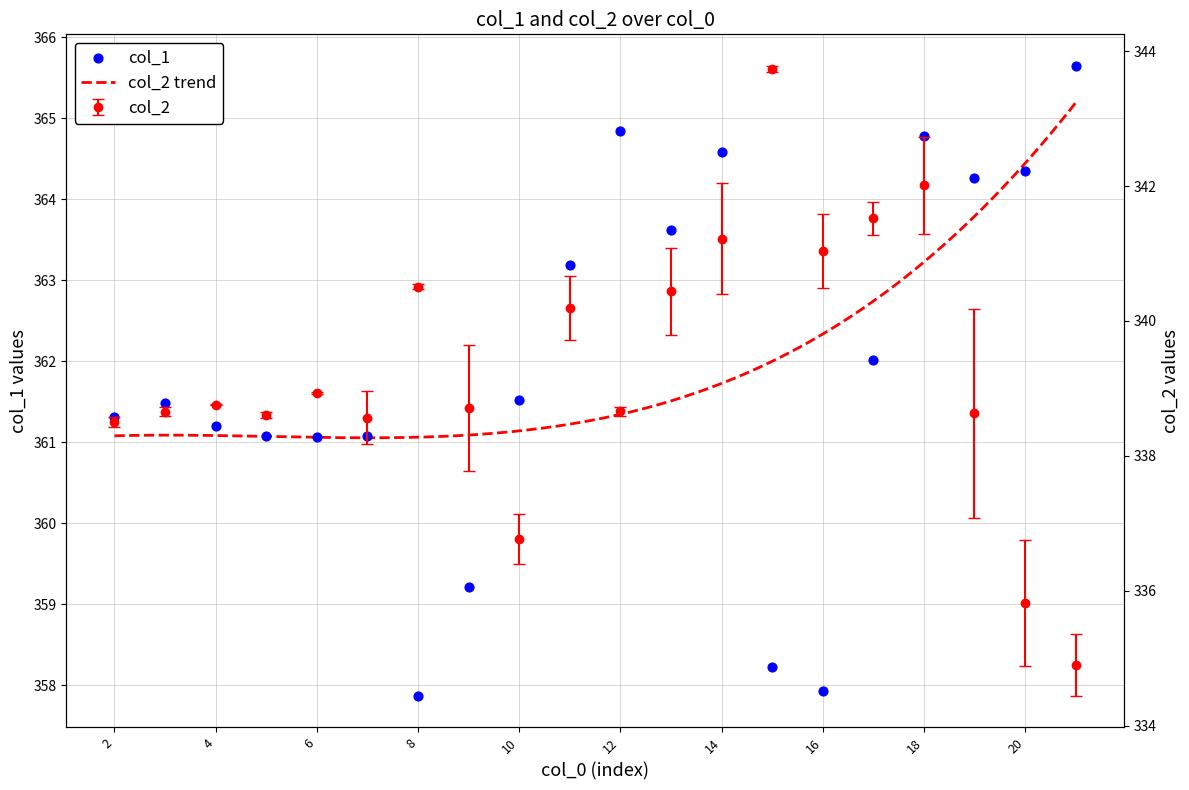

Which series reaches the minimum Y coordinate?

col_2